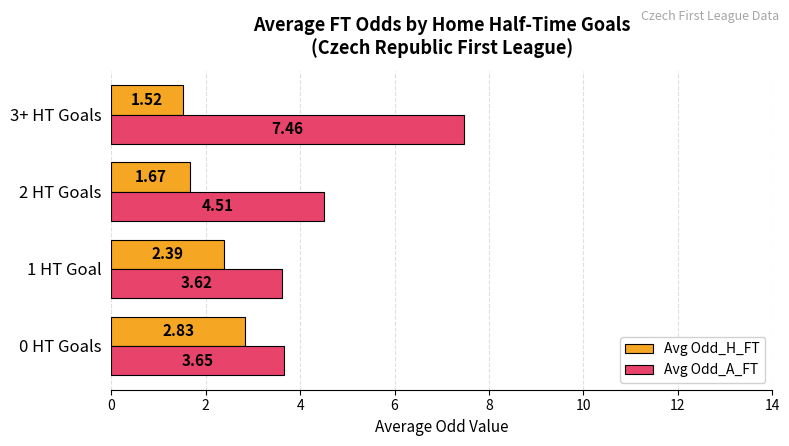

Rank the series at 2 HT Goals from lowest to highest value.

Avg Odd_H_FT, Avg Odd_A_FT